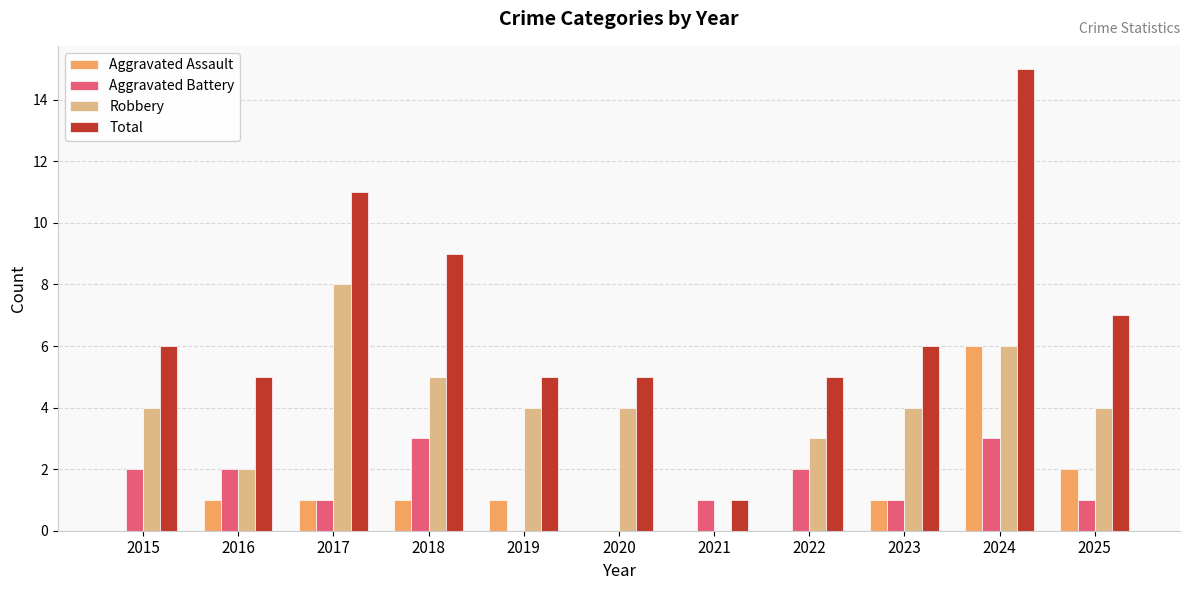

What is the sum of all Robbery values?

44